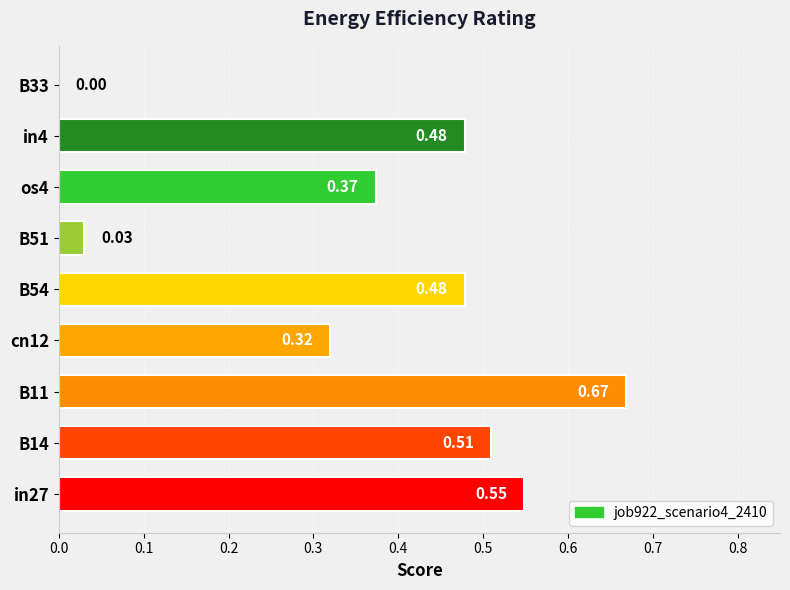

Which has a higher value, B14 or in4?

B14